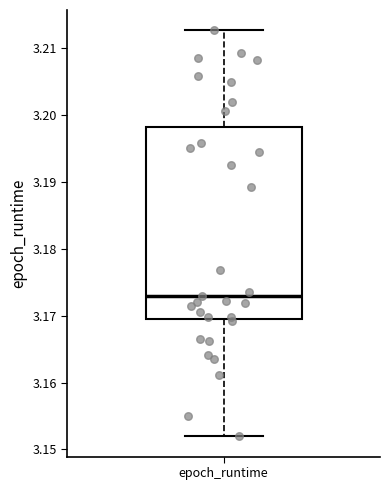

Read this box plot against the y-axis: the position of the median line, the range covered by the box, and the ends of both whiskers. The values are not printed on the chart, so give them approximately, as read against the axis.

median 3.173, box 3.169 to 3.198, whiskers 3.152 to 3.213